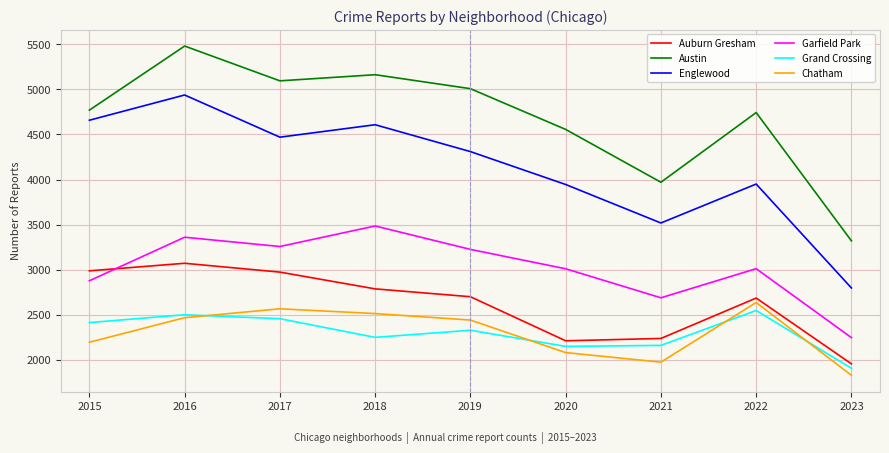

What is the total value across all series at 2018?

20805